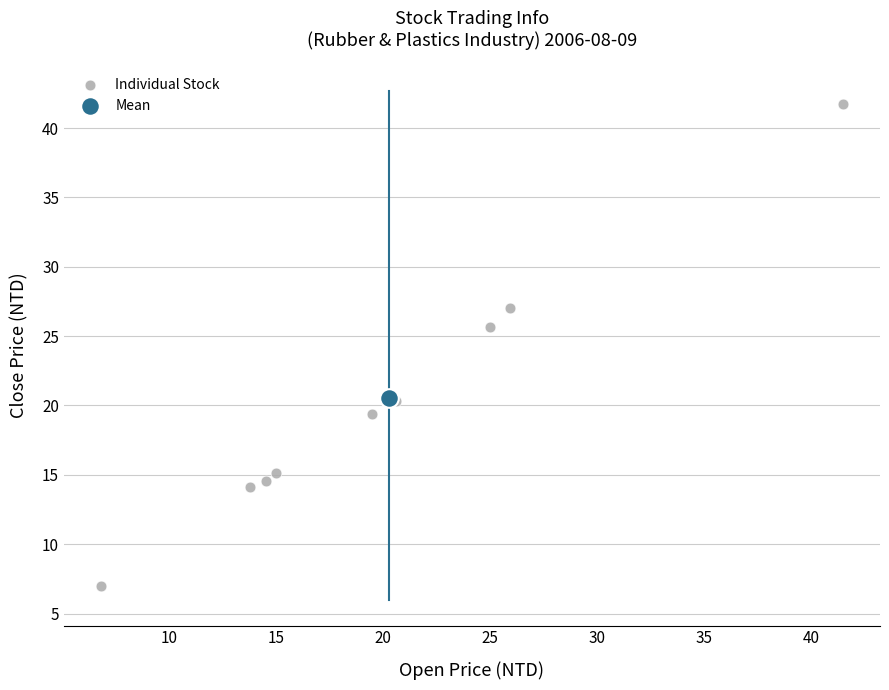

What are all the series names shown in the legend?

Individual Stock, Mean